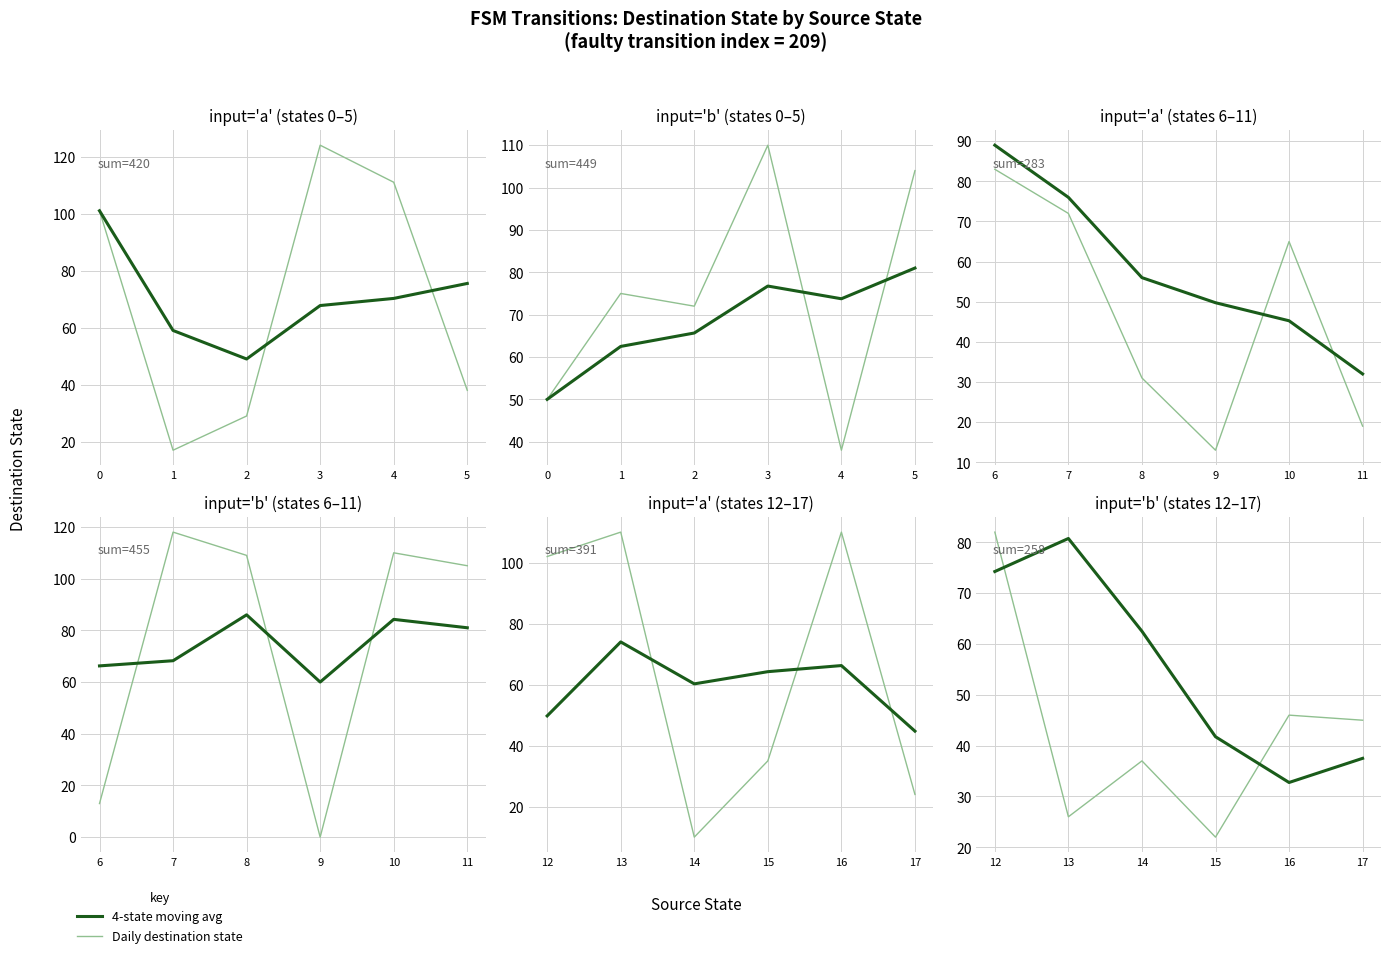

At how many categories does at least one series exceed 42?

5